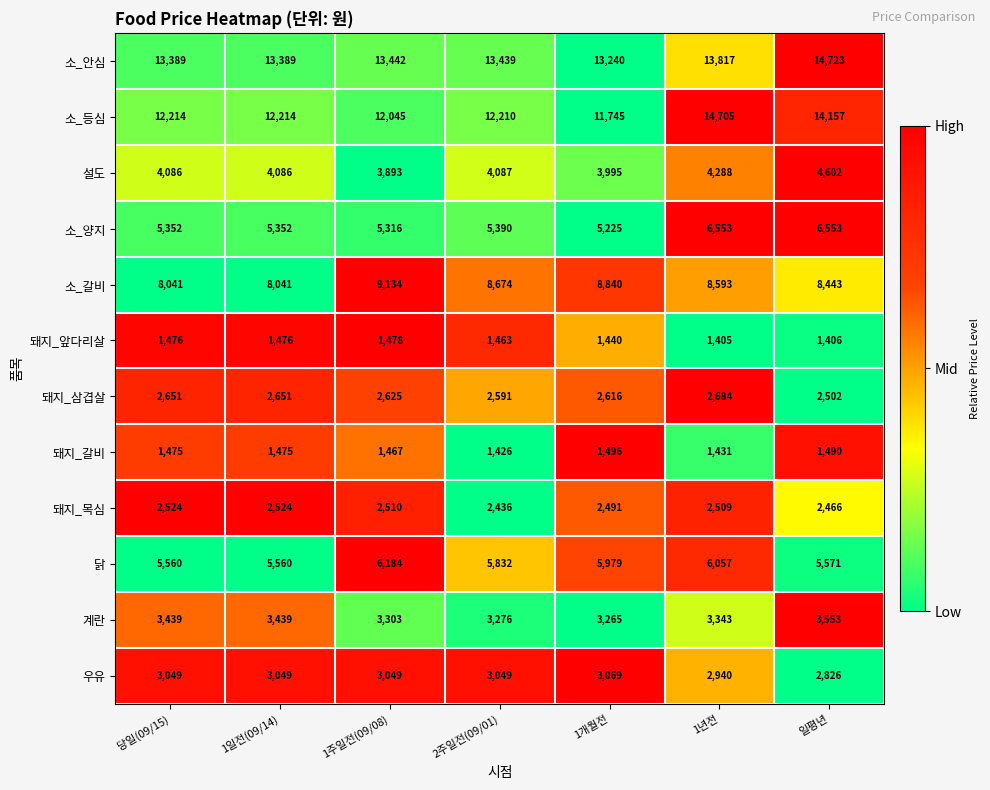

Which category has the lowest value across all series?

1년전